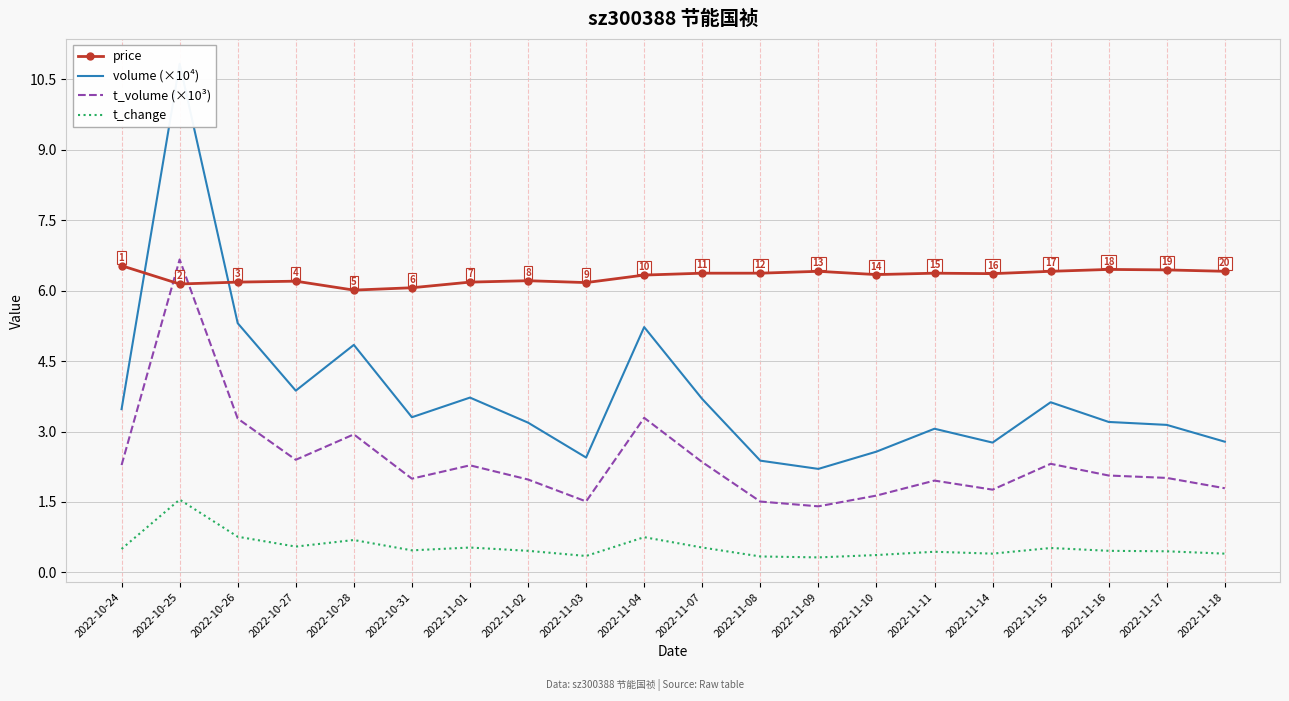

Reading left to right, what are all the values shown in this chart?

price: 6.5	6.1	6.2	6.2	6.0	6.1	6.2	6.2	6.2	6.3	6.4	6.4	6.4	6.3	6.4	6.4	6.4	6.5	6.4	6.4
volume (×10⁴): 3.5	10.8	5.3	3.9	4.8	3.3	3.7	3.2	2.4	5.2	3.7	2.4	2.2	2.6	3.1	2.8	3.6	3.2	3.1	2.8
t_volume (×10³): 2.3	6.7	3.3	2.4	2.9	2.0	2.3	2.0	1.5	3.3	2.3	1.5	1.4	1.6	2.0	1.8	2.3	2.1	2.0	1.8
t_change: 0.5	1.6	0.8	0.6	0.7	0.5	0.5	0.5	0.3	0.8	0.5	0.3	0.3	0.4	0.4	0.4	0.5	0.5	0.5	0.4